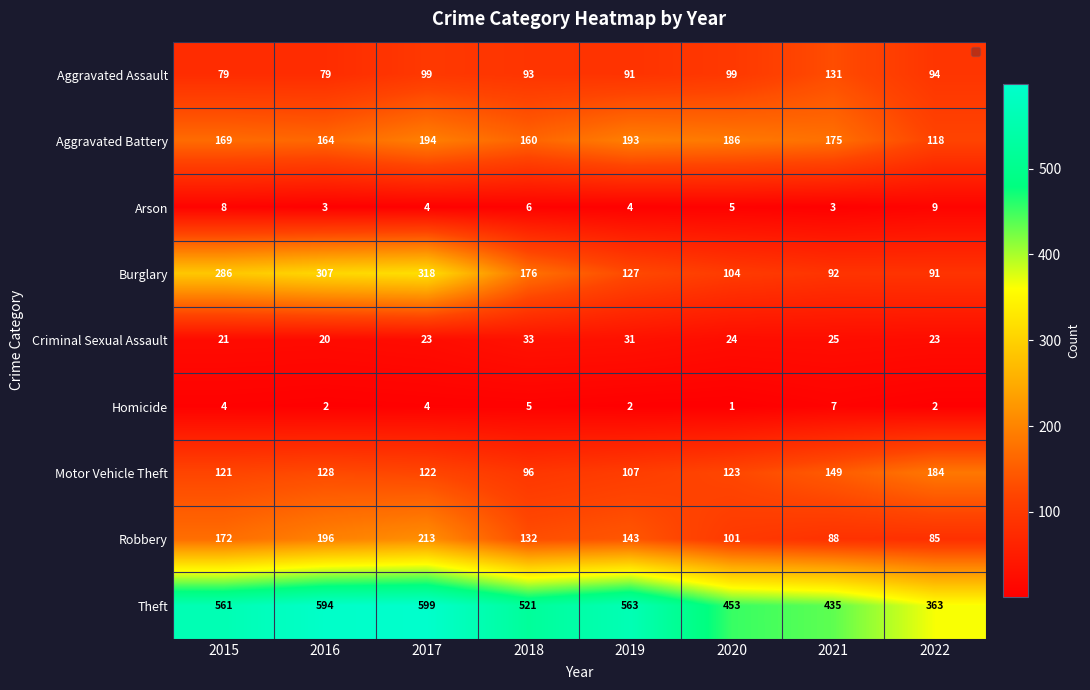

True or false: Theft has a value of 299 at 2016.

False